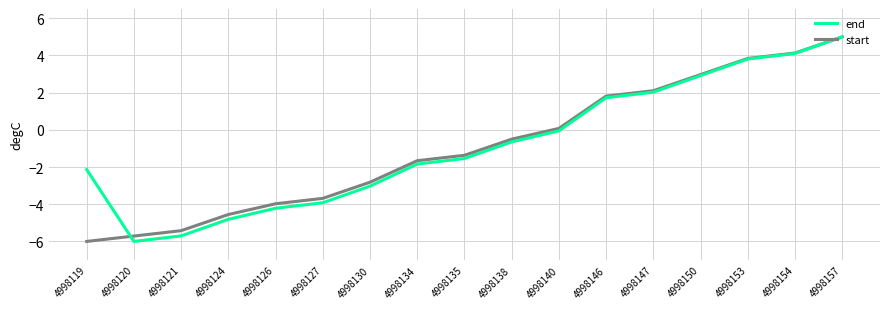

How many values in end are below zero?

11